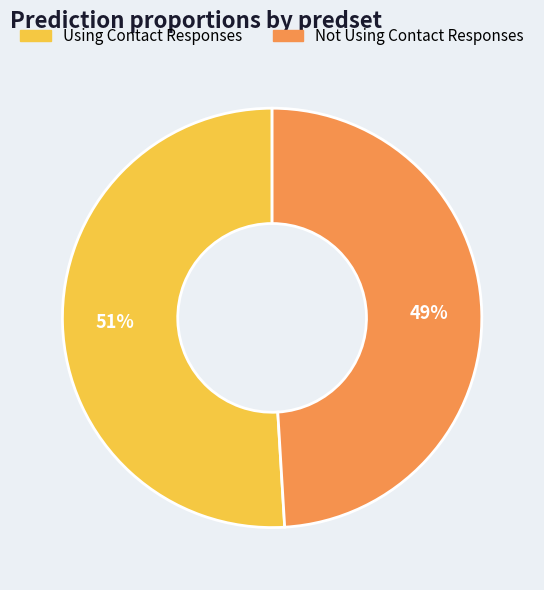

Is it true that Using Contact Responses is 51% of the pie?

True